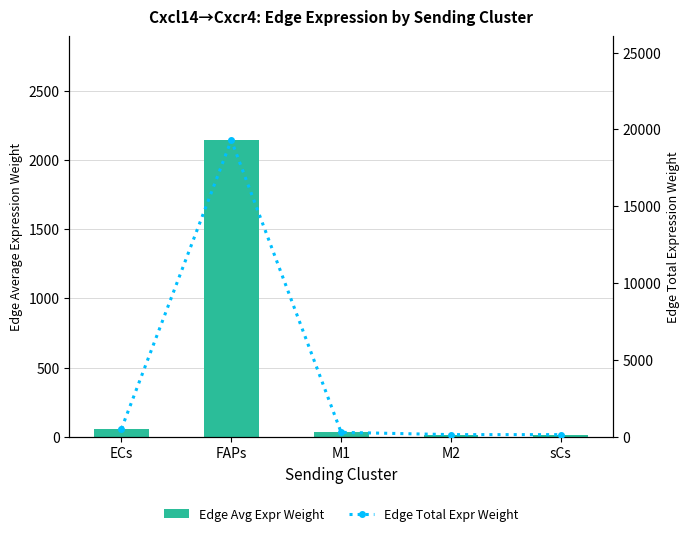

Rank the categories by Edge Total Expr Weight value from lowest to highest.

sCs, M2, M1, ECs, FAPs